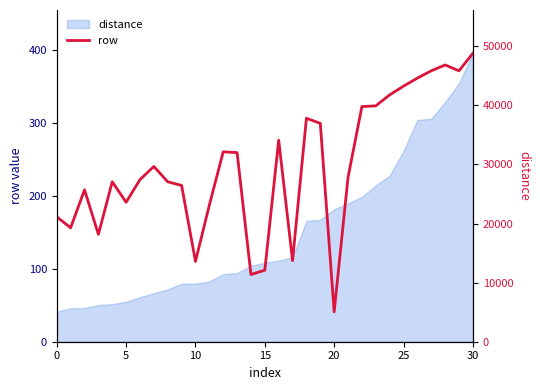

The value at 14 is 33. True or false?

False